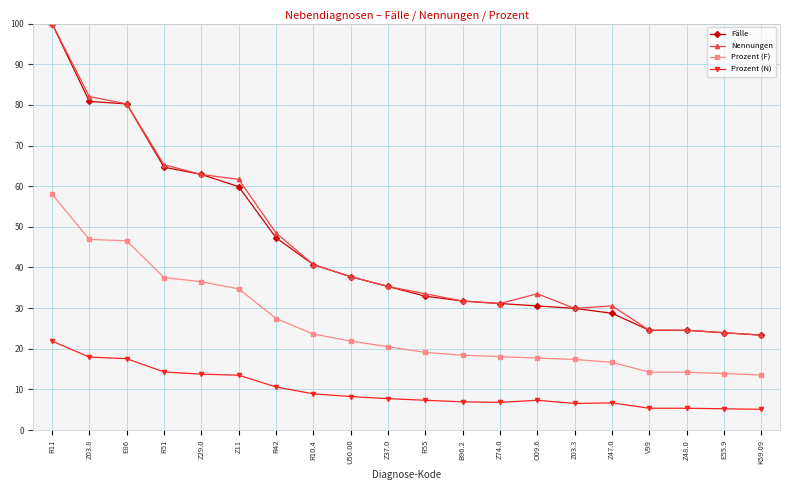

What is the spread (max minus min) of values at E55.9?

18.7